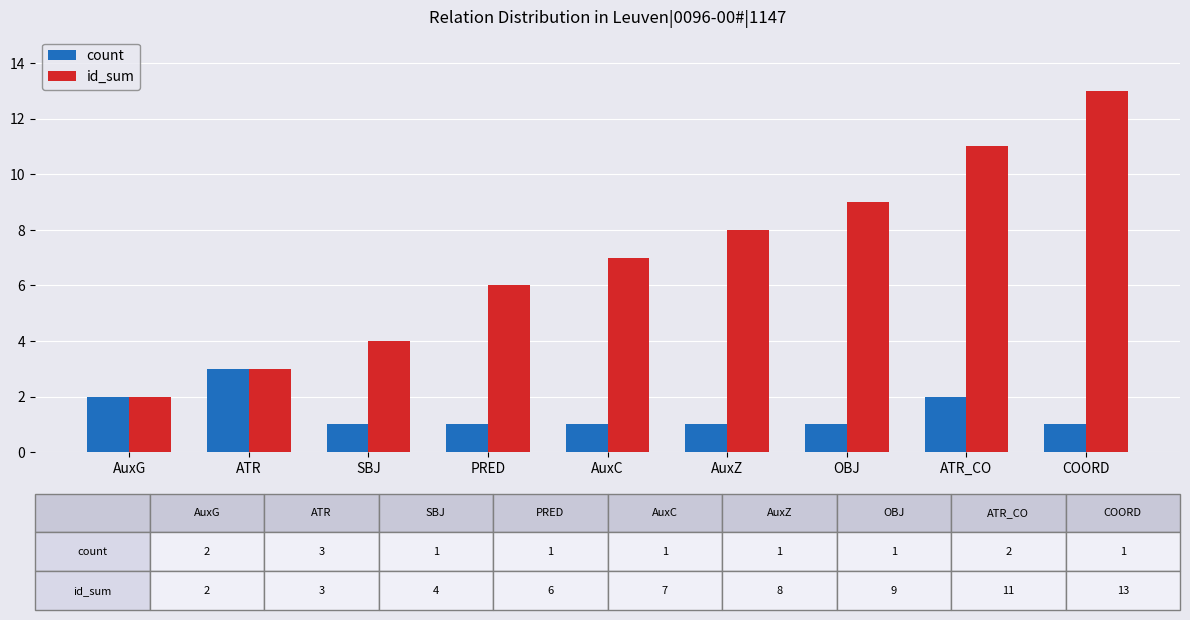

Which series has the widest spread of values?

id_sum